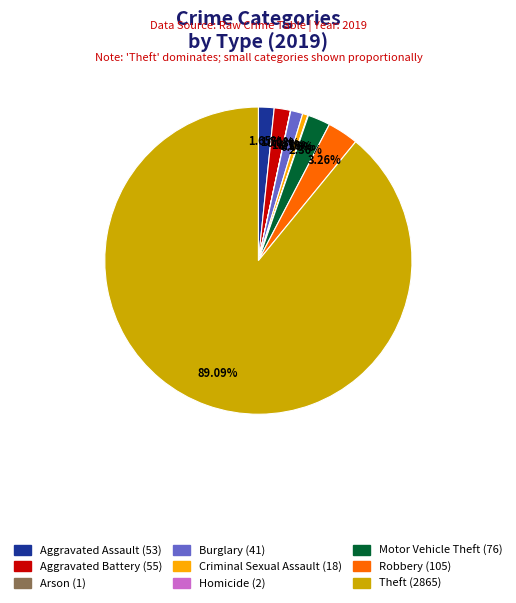

Which slice is the largest?

Theft